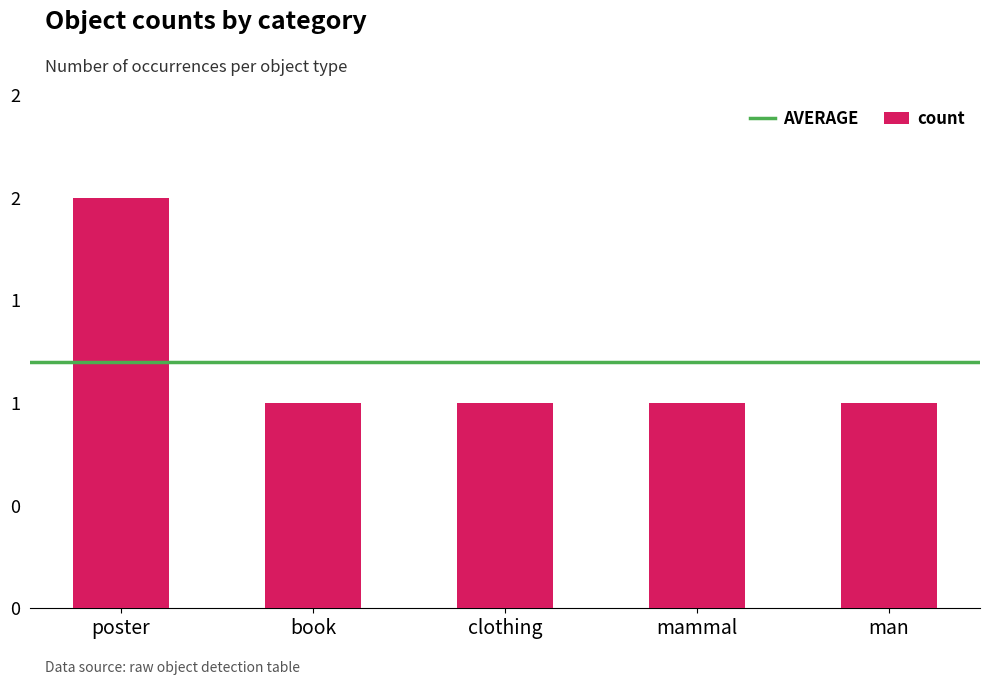

Count the values in the range 1 to 2.

5